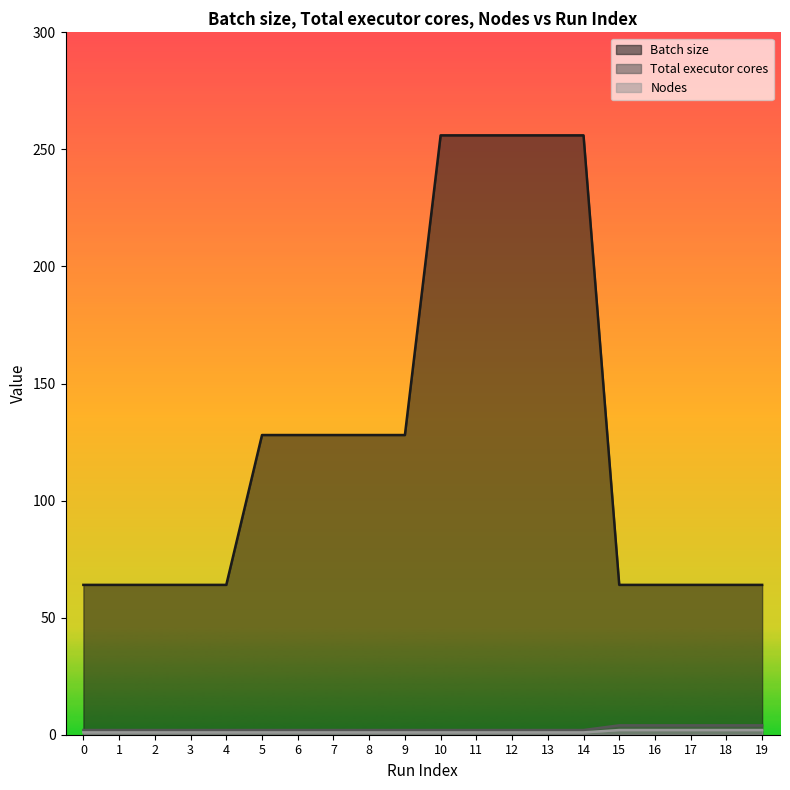

At which category is the sum across all series the highest?

10